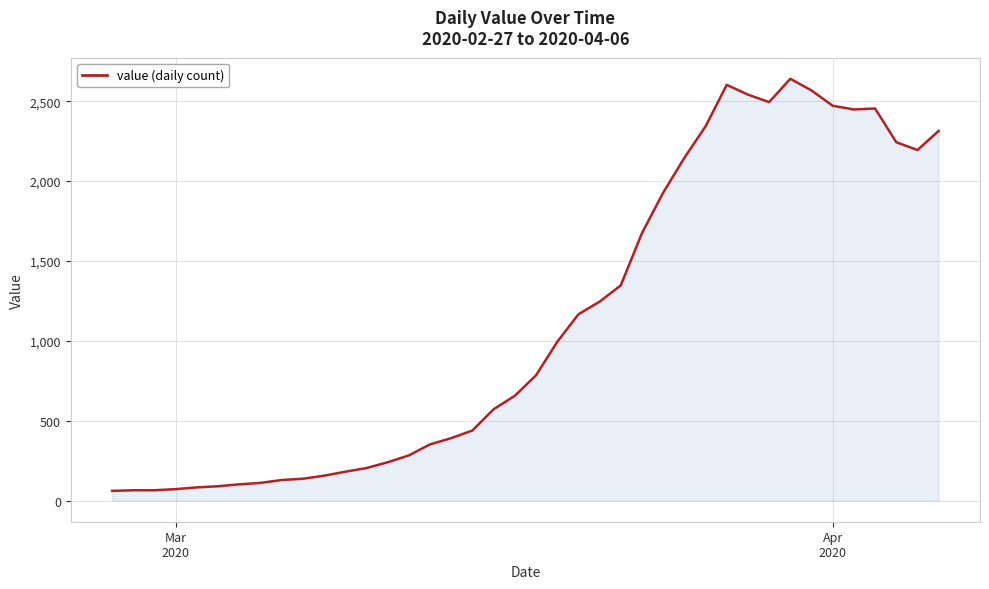

What is the difference between the maximum and minimum values?

2579